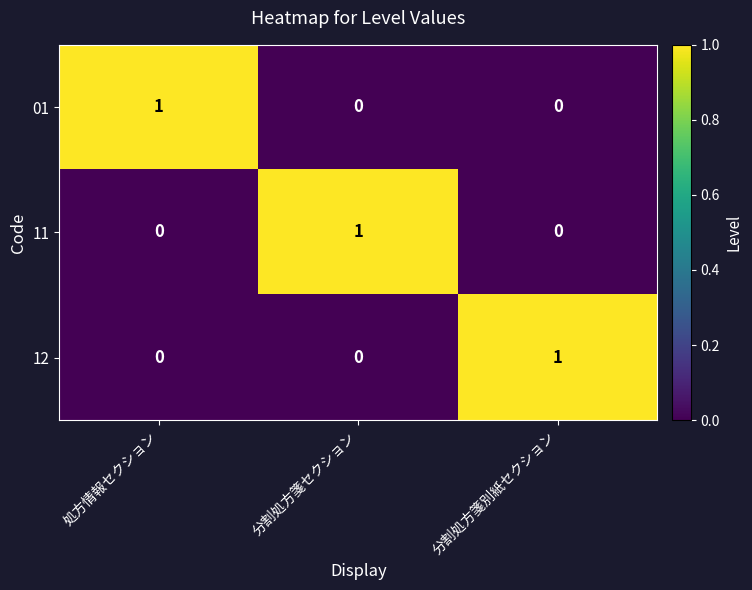

Count the number of categories in the chart.

3